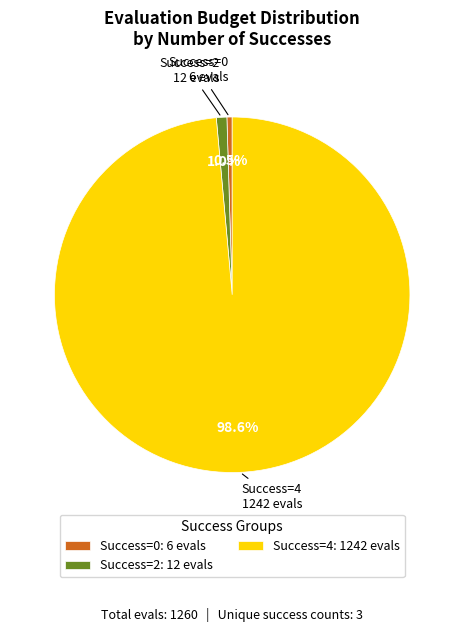

How many segments does this pie chart have?

3